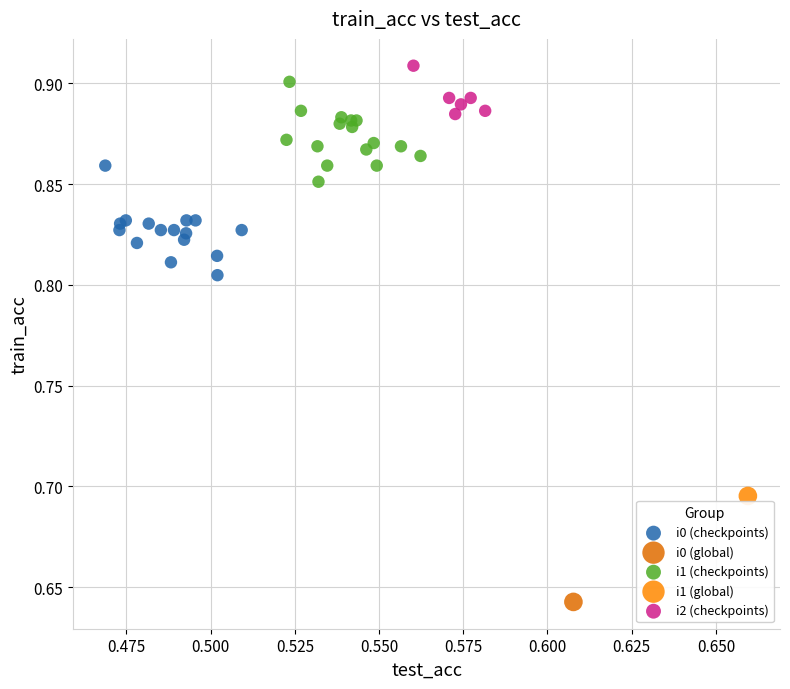

Which series reaches the minimum Y coordinate?

i0 (global)